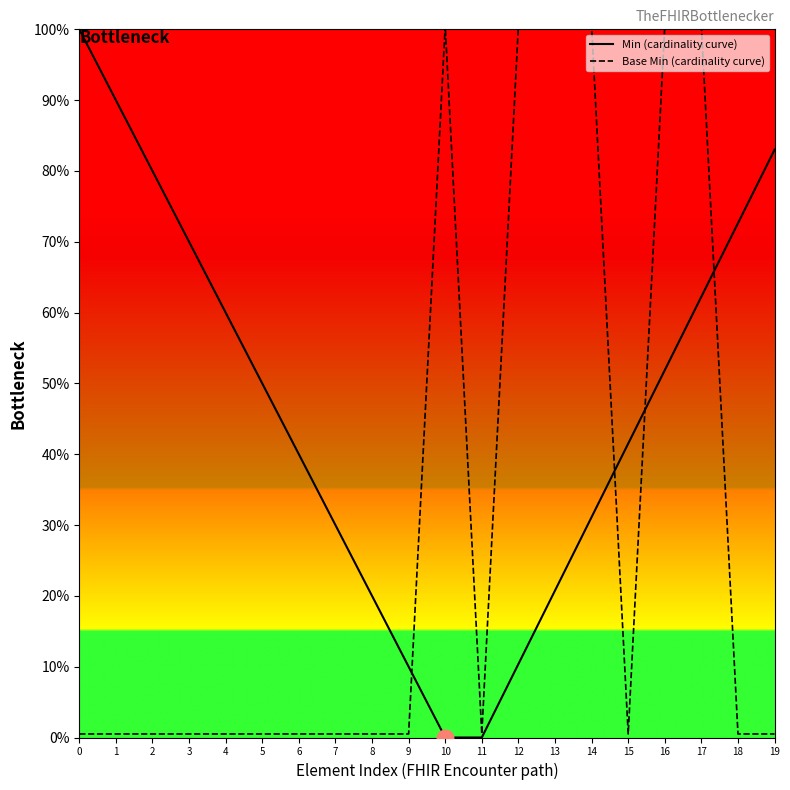

True or false: Min (cardinality curve) has a value of 40.0 at 6.

True